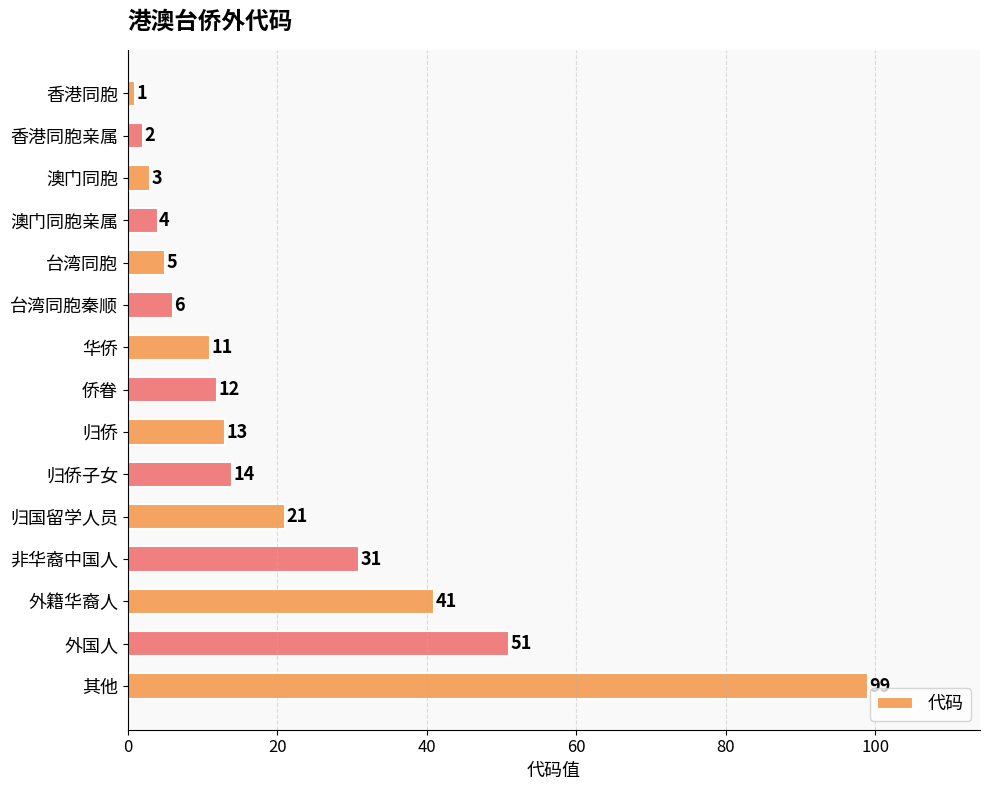

What is the sum of all values?

314